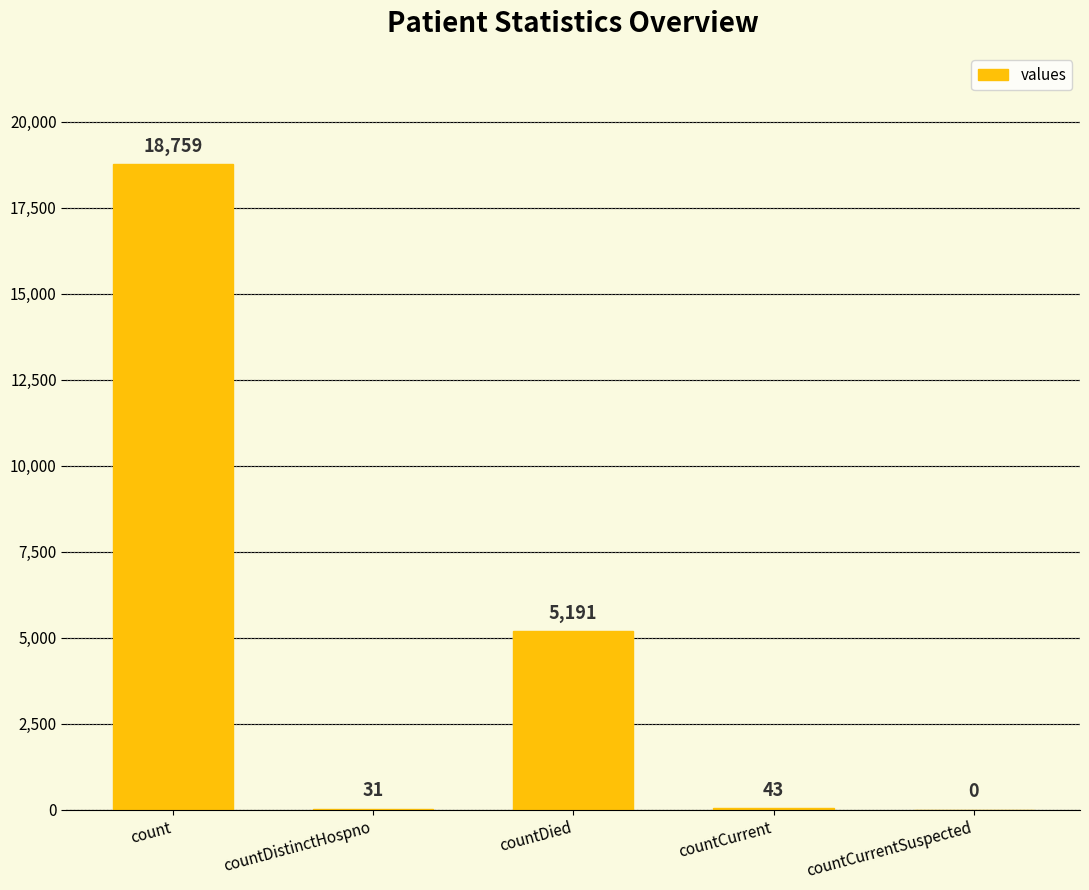

Is it true that the value at countDied is 9079?

False